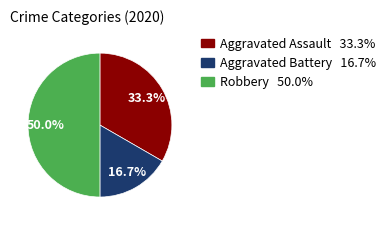

Which slice is the smallest?

Aggravated Battery